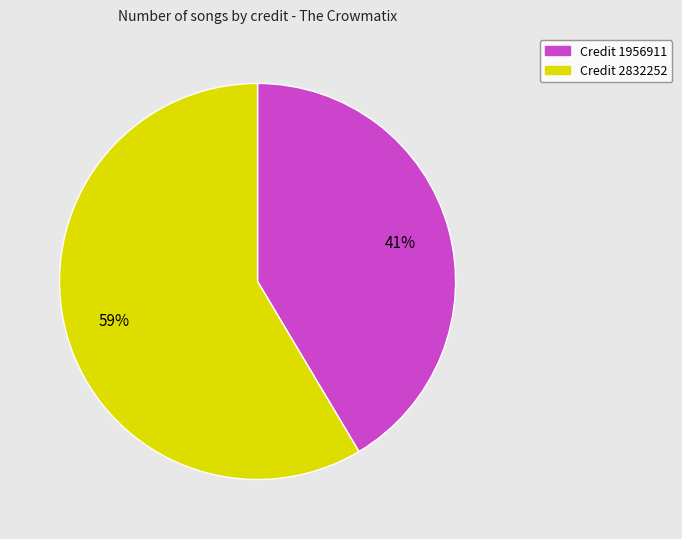

Is there any slice that represents more than half of the pie?

Yes